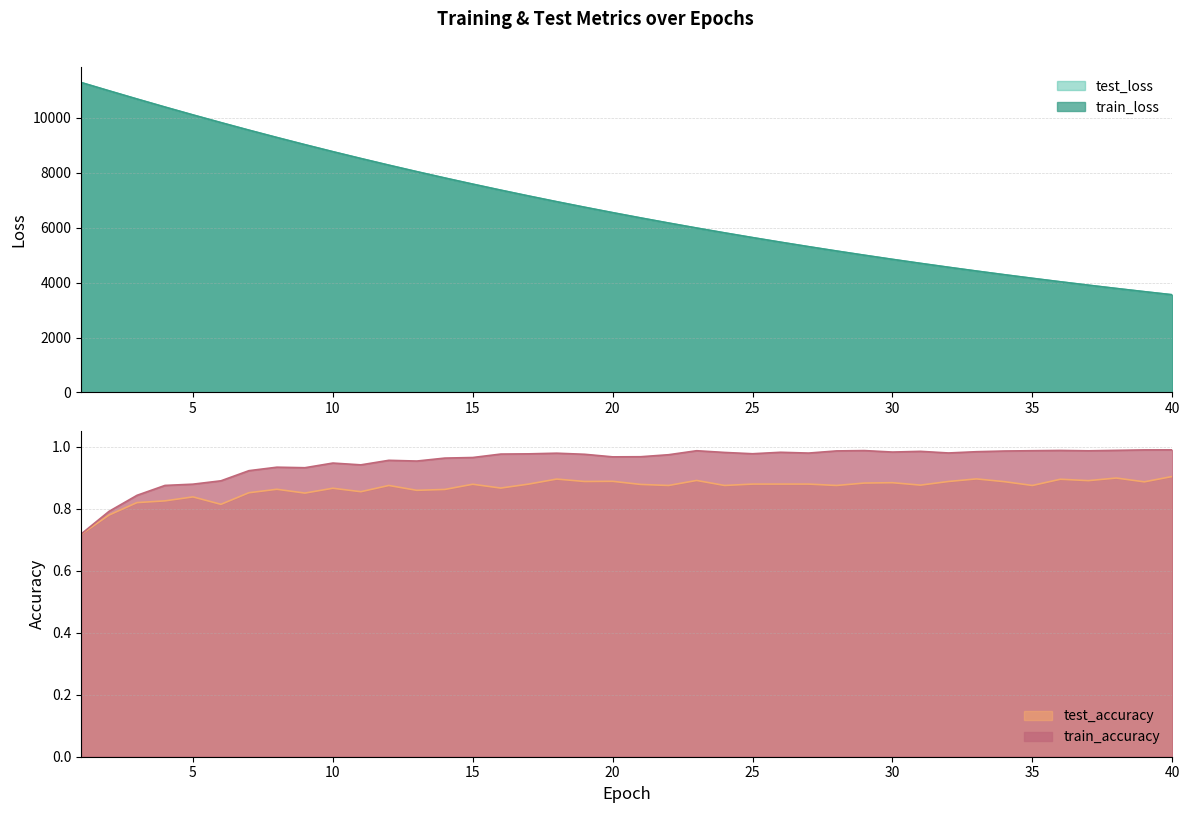

True or false: train_accuracy and test_accuracy cross at least once.

False